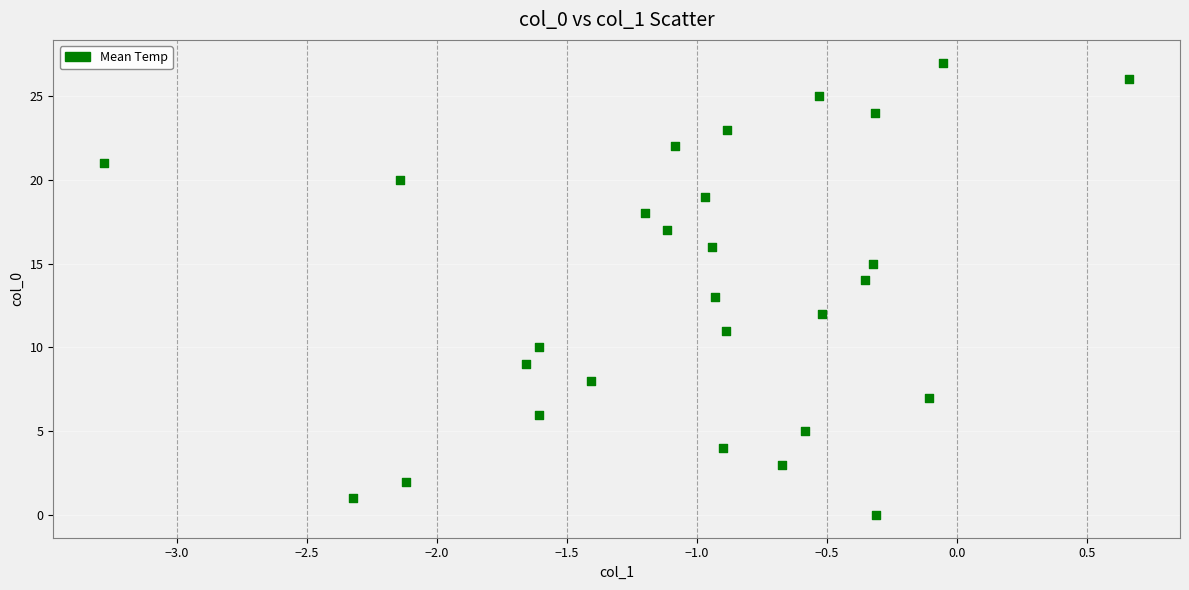

What is the range of Y values (max minus min)?

27